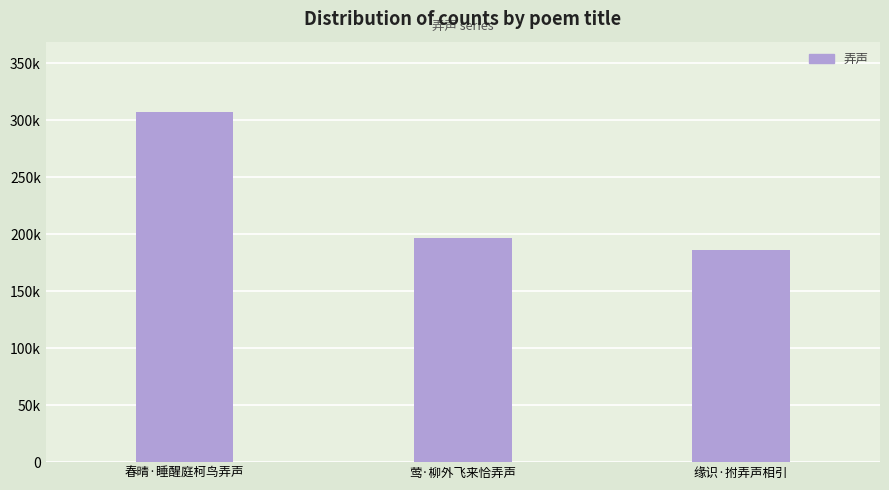

True or false: the data shows 186152 at 缘识·拊弄声相引.

True